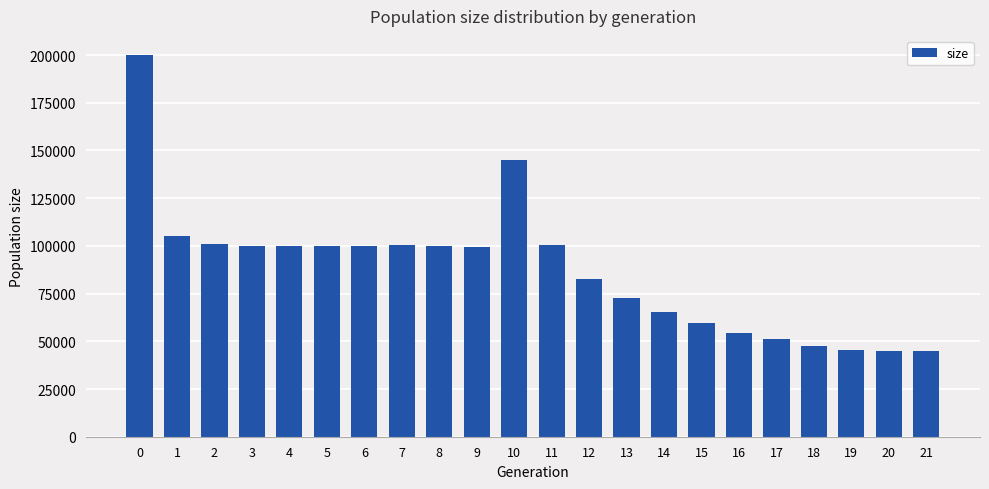

What is the smallest value displayed?

45000